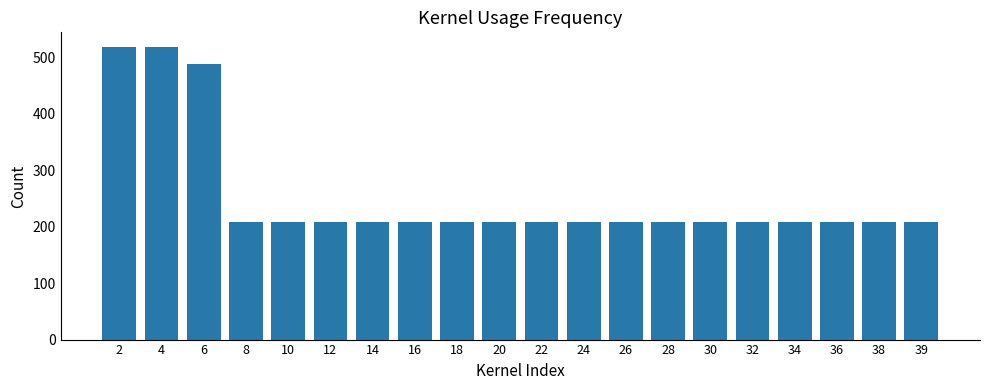

The value at 22 is 208.0. True or false?

True